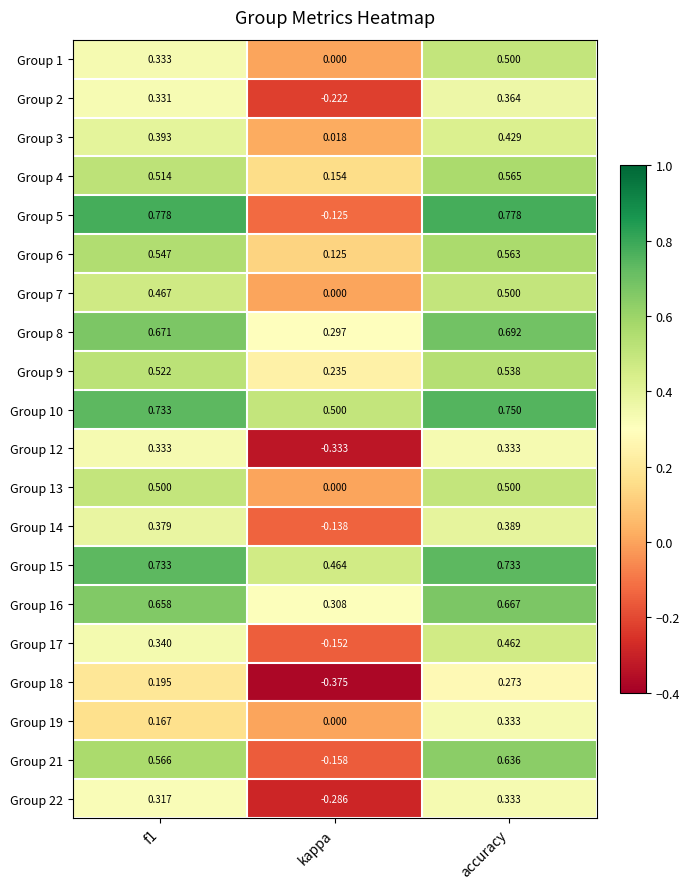

Is the value of Group 18 at kappa greater than the value of Group 15 at accuracy?

No